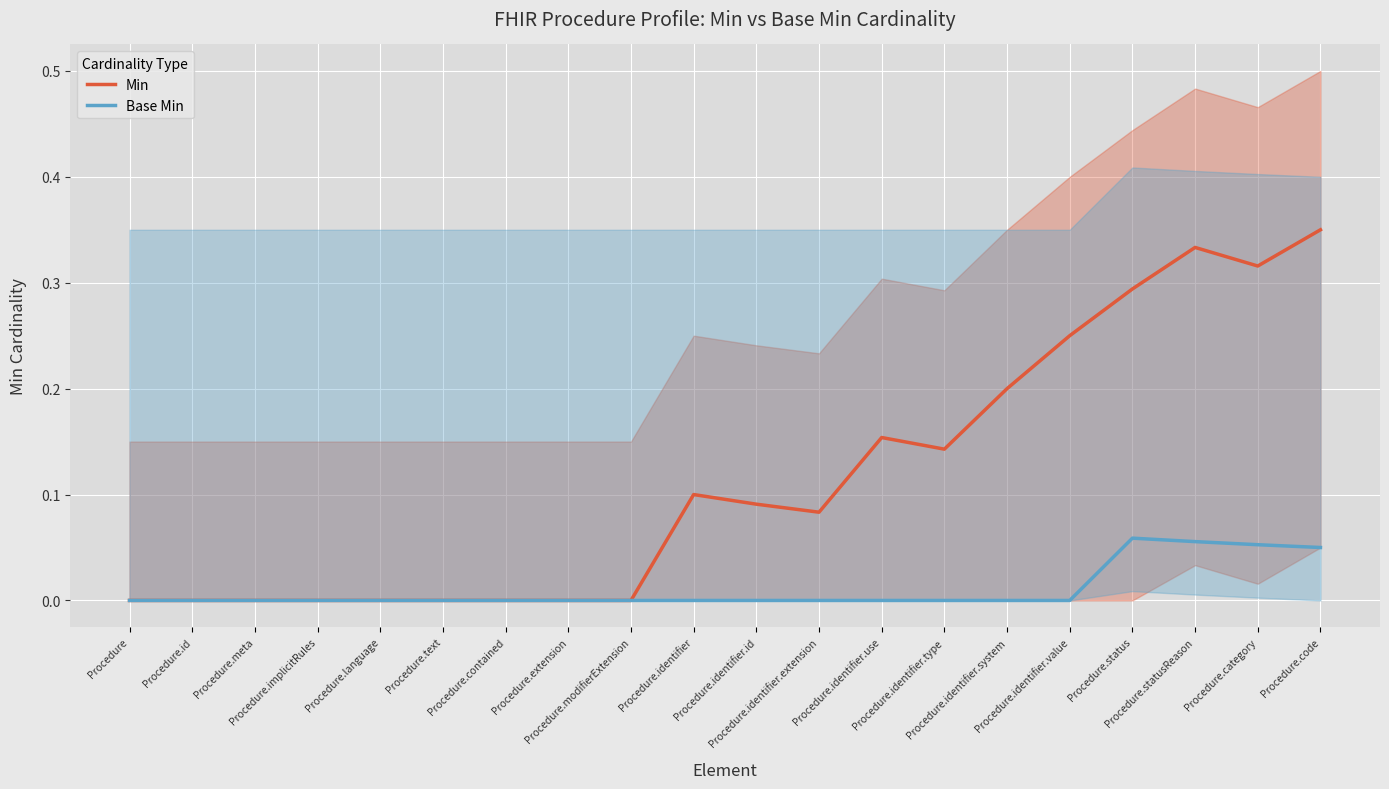

Reading left to right, what are all the values shown in this chart?

Min: Procedure=0.0	Procedure.id=0.0	Procedure.meta=0.0	Procedure.implicitRules=0.0	Procedure.language=0.0	Procedure.text=0.0	Procedure.contained=0.0	Procedure.extension=0.0	Procedure.modifierExtension=0.0	Procedure.identifier=0.1	Procedure.identifier.id=0.1	Procedure.identifier.extension=0.1	Procedure.identifier.use=0.2	Procedure.identifier.type=0.1	Procedure.identifier.system=0.2	Procedure.identifier.value=0.2	Procedure.status=0.3	Procedure.statusReason=0.3	Procedure.category=0.3	Procedure.code=0.3
Base Min: Procedure=0.0	Procedure.id=0.0	Procedure.meta=0.0	Procedure.implicitRules=0.0	Procedure.language=0.0	Procedure.text=0.0	Procedure.contained=0.0	Procedure.extension=0.0	Procedure.modifierExtension=0.0	Procedure.identifier=0.0	Procedure.identifier.id=0.0	Procedure.identifier.extension=0.0	Procedure.identifier.use=0.0	Procedure.identifier.type=0.0	Procedure.identifier.system=0.0	Procedure.identifier.value=0.0	Procedure.status=0.1	Procedure.statusReason=0.1	Procedure.category=0.1	Procedure.code=0.1